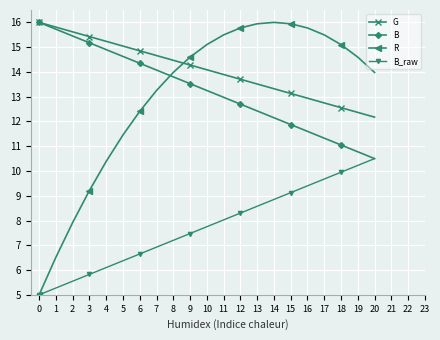

At which label does B_raw first exceed 7?

8